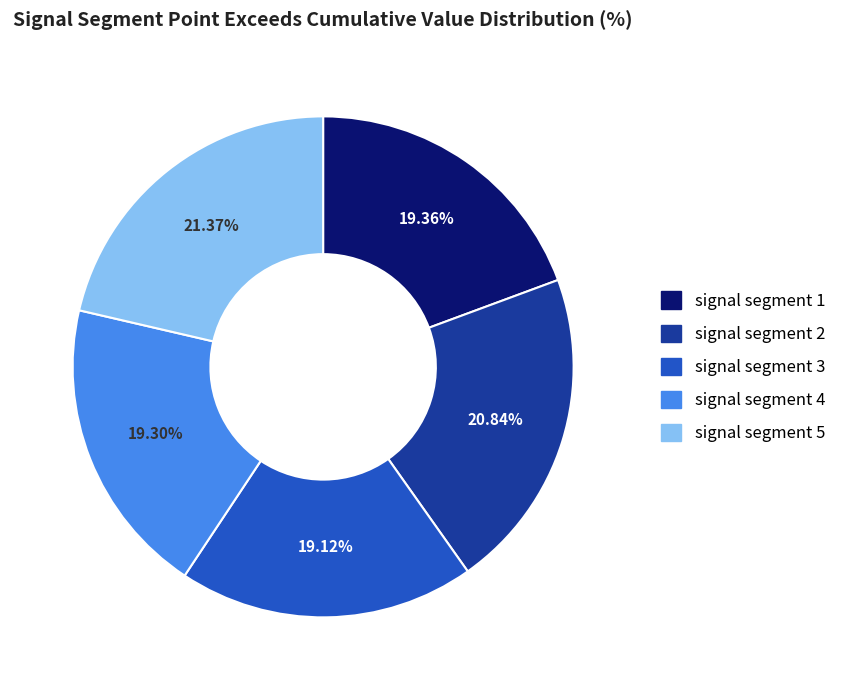

What percentage is the signal segment 5 slice, to the nearest percent?

21%